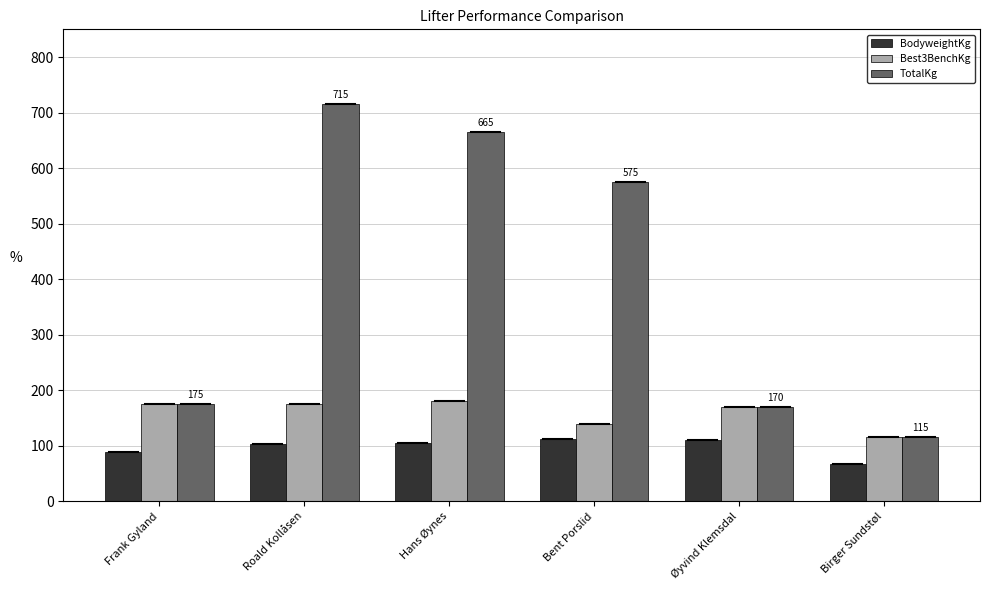

What is the minimum value shown in the chart?

66.8